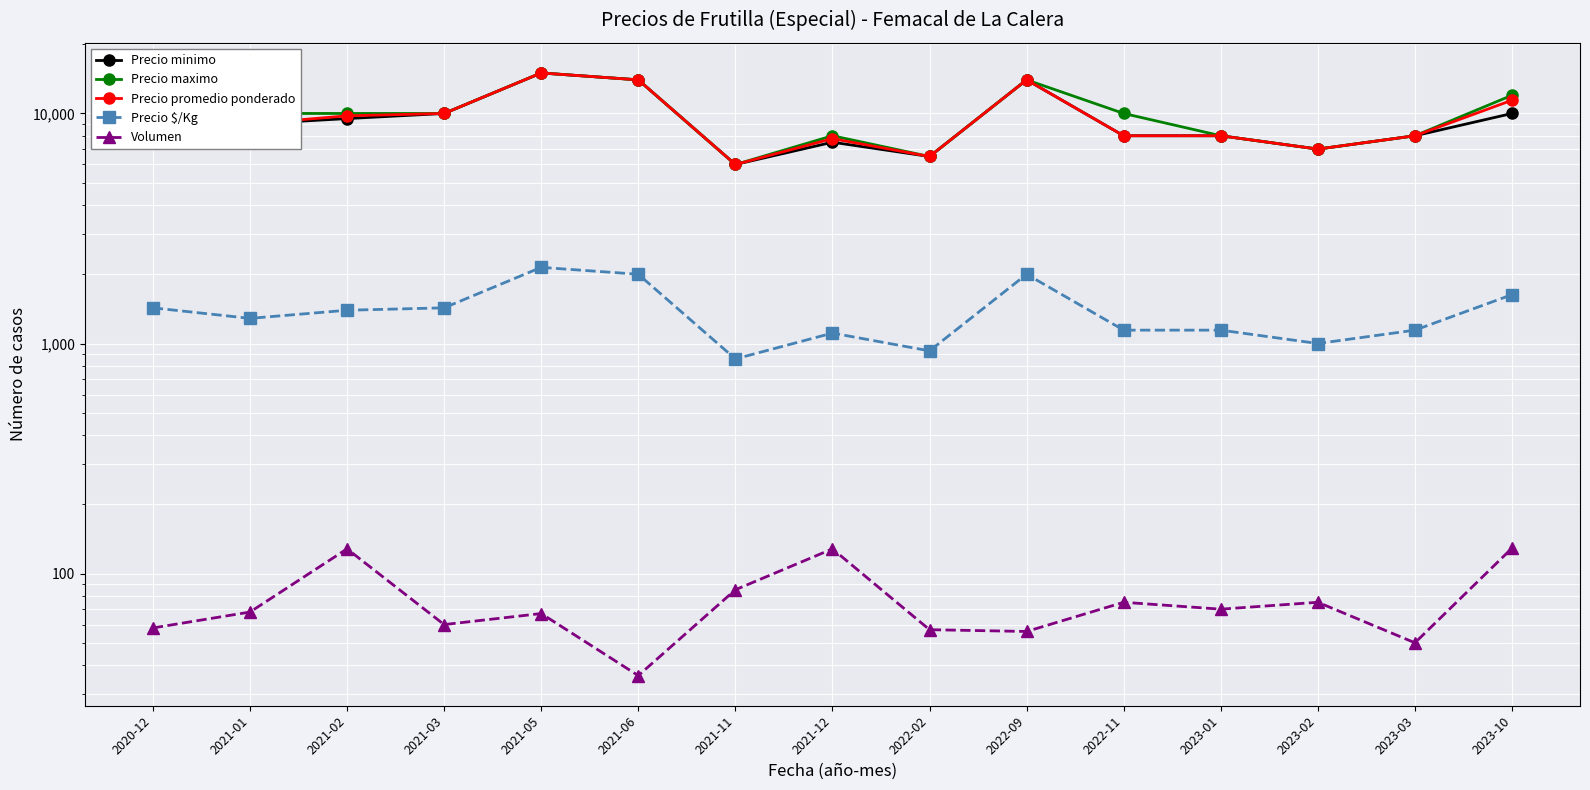

In Precio $/Kg, how many points are higher than both neighbors (excluding endpoints)?

3